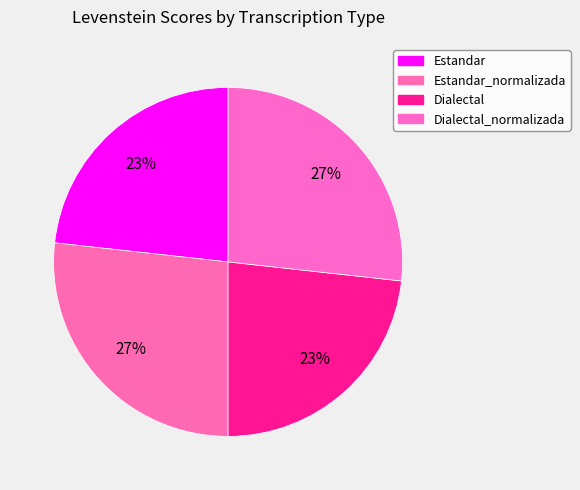

How many segments does this pie chart have?

4